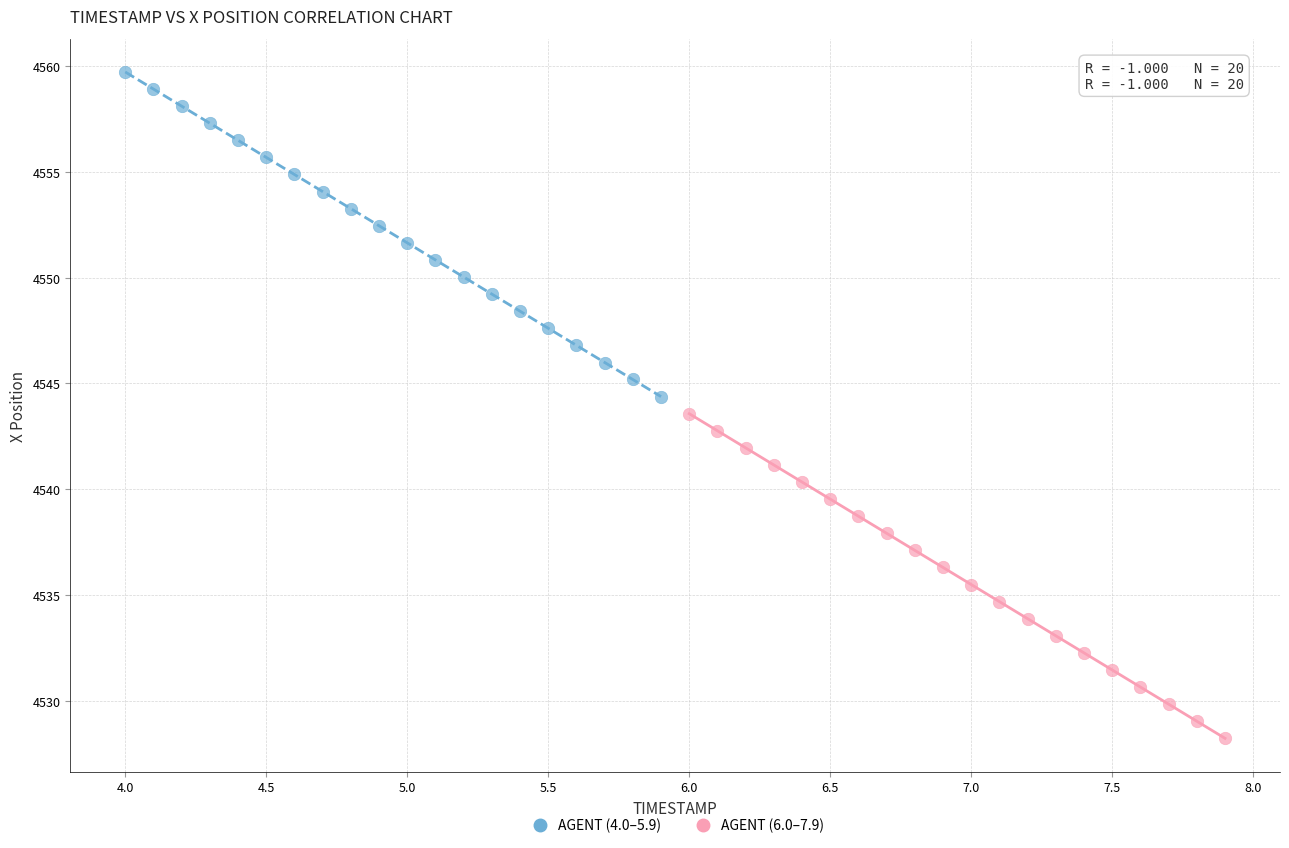

Which series contains the highest Y value?

AGENT (4.0–5.9)